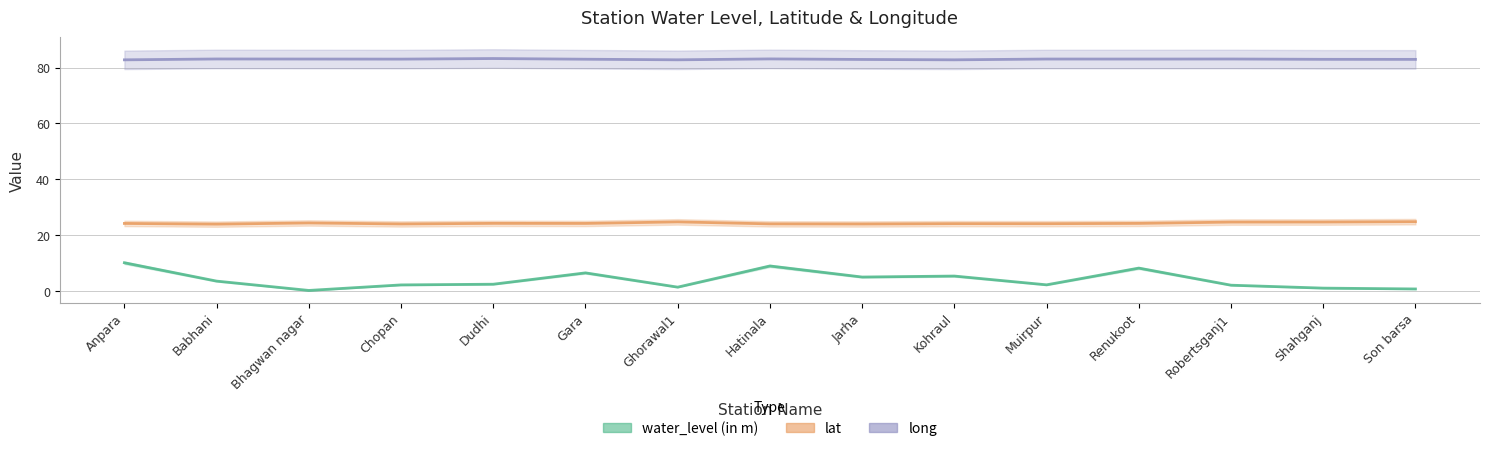

Where does the lat series first go above 24?

Anpara